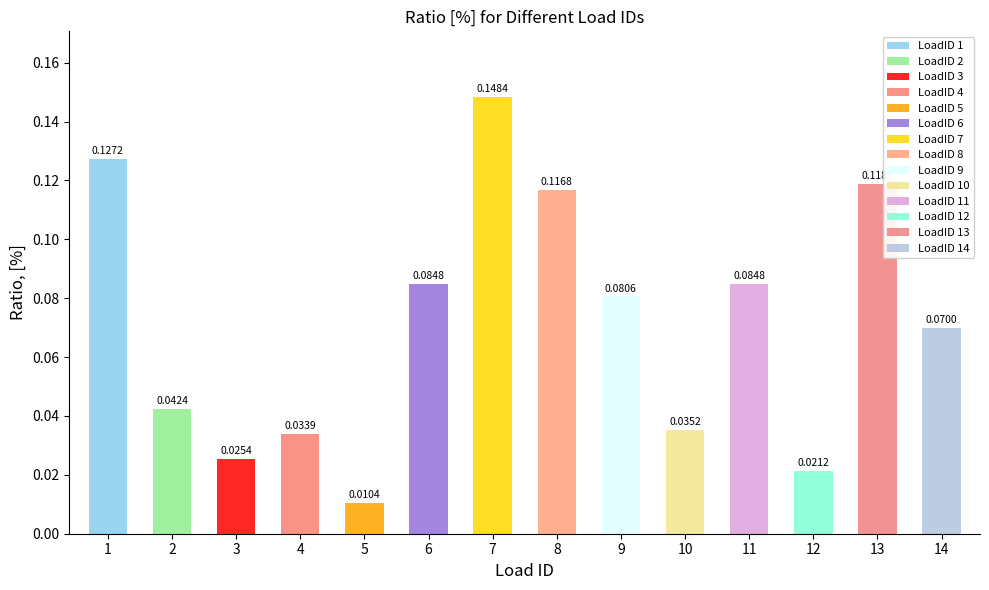

Rank the categories by value from lowest to highest.

5, 12, 3, 4, 10, 2, 14, 9, 6, 11, 8, 13, 1, 7